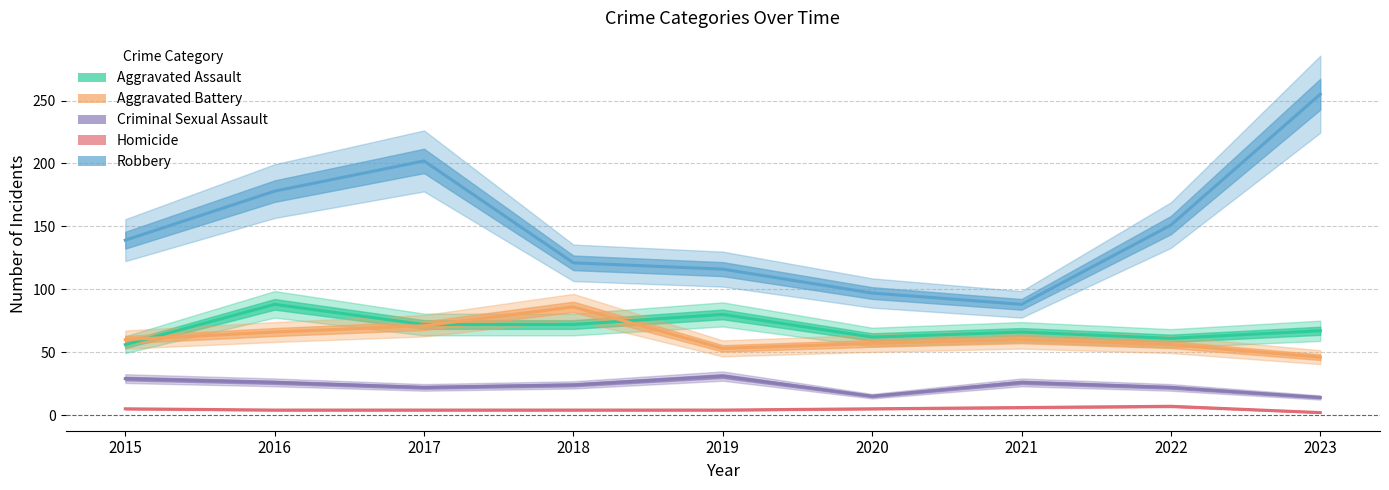

At which label does Aggravated Battery reach its minimum?

2023